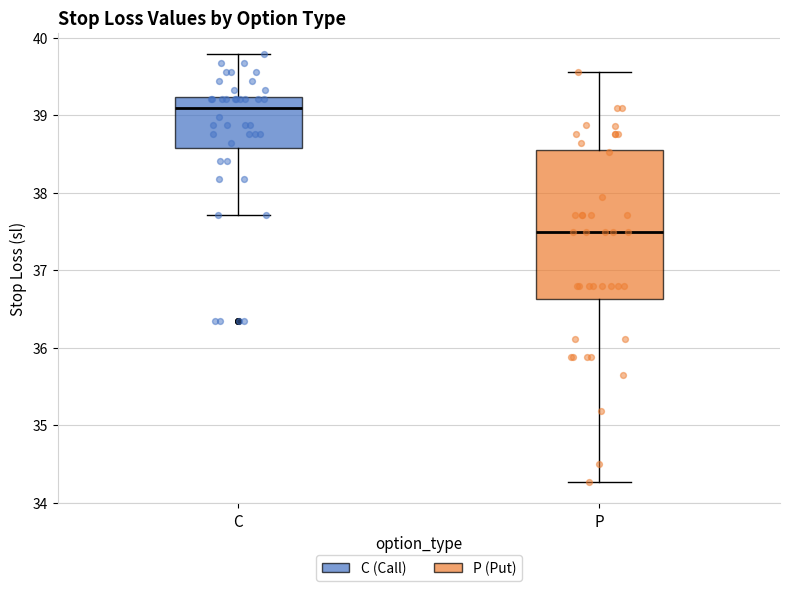

Reading left to right, transcribe this box plot: for each box, give where its median line is, the range the box spans, and where its two whiskers end, as read against the y-axis. The values are not printed on the chart, so give them approximately, as read against the axis.

C: median 39.1, box 38.6 to 39.2, whiskers 37.7 to 39.8
P: median 37.5, box 36.6 to 38.6, whiskers 34.3 to 39.6